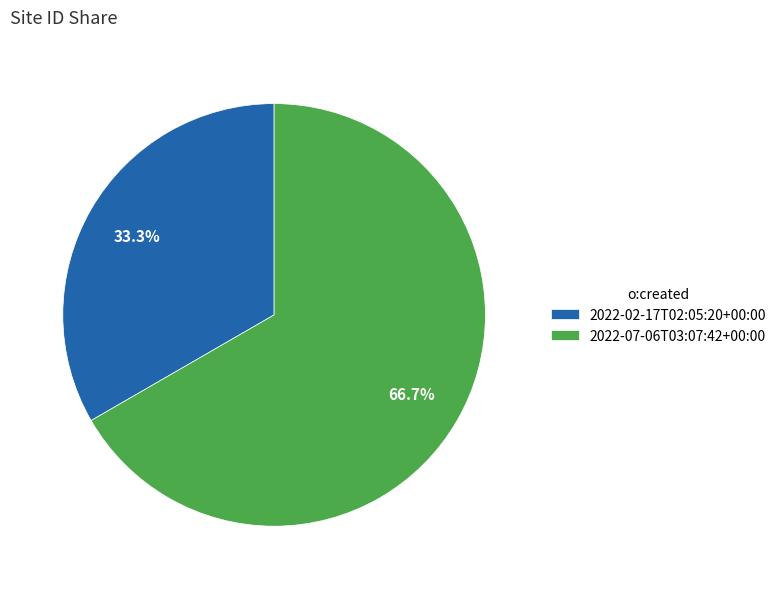

To the nearest percent, what is the combined percentage of 2022-07-06T03:07:42+00:00 and 2022-02-17T02:05:20+00:00?

100%